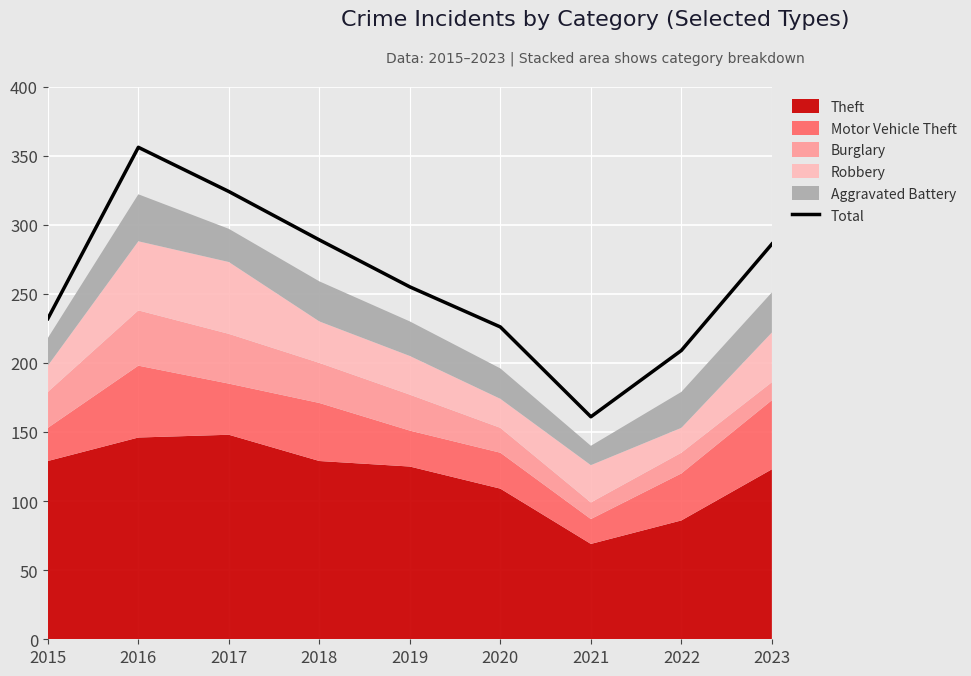

Reading left to right, extract all data points from this chart.

232	356	324	289	255	226	161	209	286